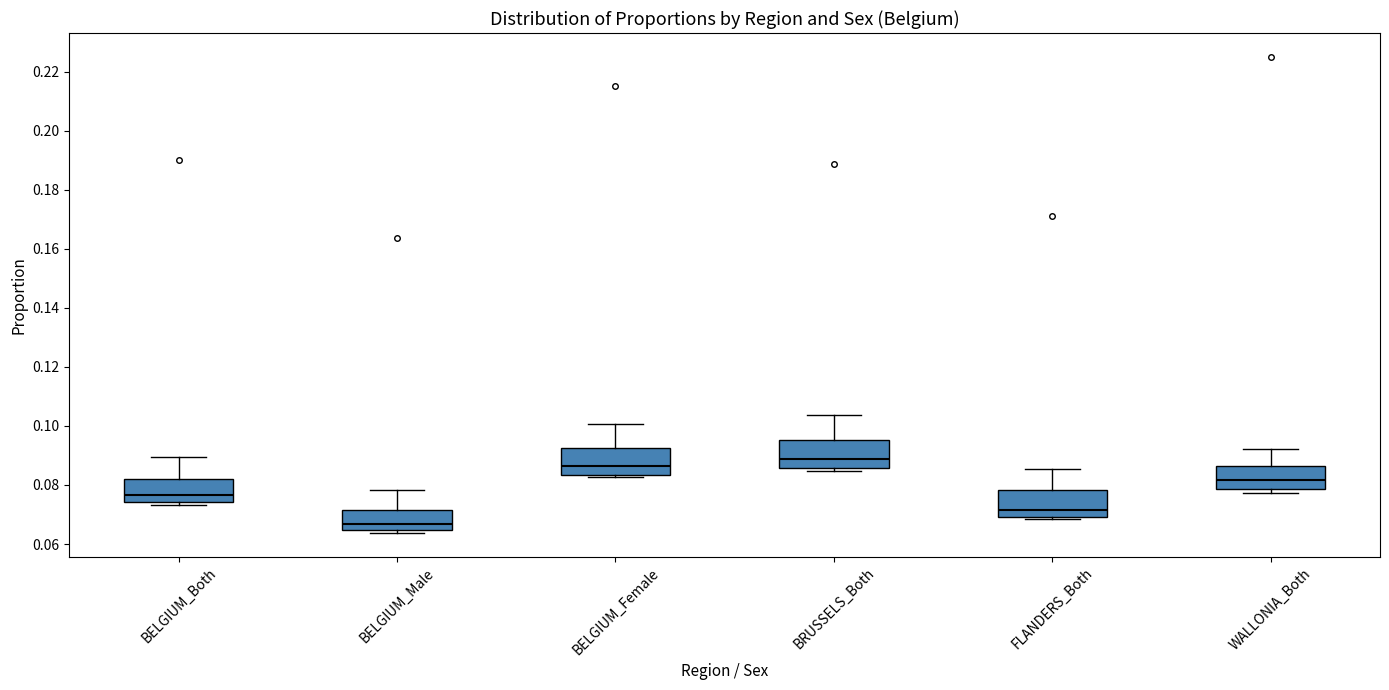

Reading left to right, read every box against the y-axis: the position of its median line, the range the box covers, and the ends of its whiskers. The values are not printed on the chart, so give them approximately, as read against the axis.

BELGIUM_Both: median 0.076, box 0.074 to 0.082, whiskers 0.074 (just below the box's lower edge) to 0.090
BELGIUM_Male: median 0.066, box 0.064 to 0.072, whiskers 0.064 (just below the box's lower edge) to 0.078
BELGIUM_Female: median 0.086, box 0.084 to 0.092, whiskers 0.082 to 0.100
BRUSSELS_Both: median 0.088, box 0.086 to 0.096, whiskers 0.084 to 0.104
FLANDERS_Both: median 0.072, box 0.070 to 0.078, whiskers 0.068 to 0.086
WALLONIA_Both: median 0.082, box 0.078 to 0.086, whiskers 0.078 (just below the box's lower edge) to 0.092